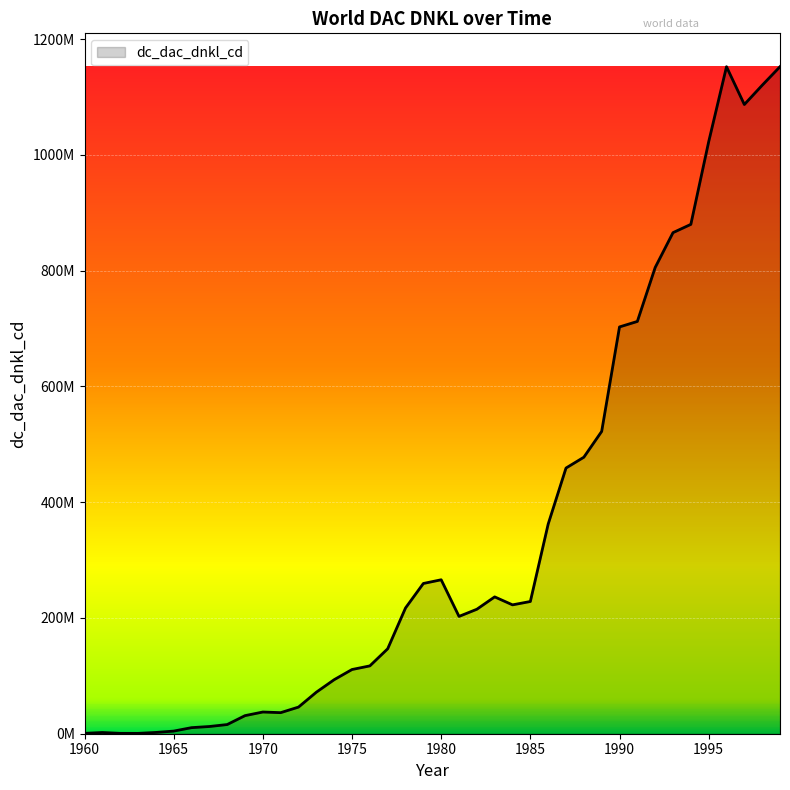

Does the chart have visible grid lines?

Yes